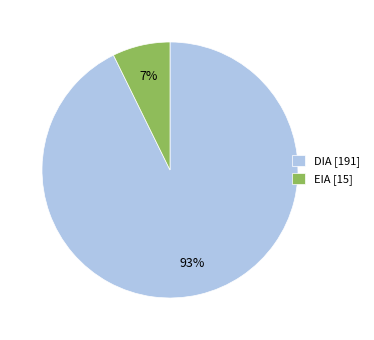

What percentage is the EIA slice, to the nearest percent?

7%